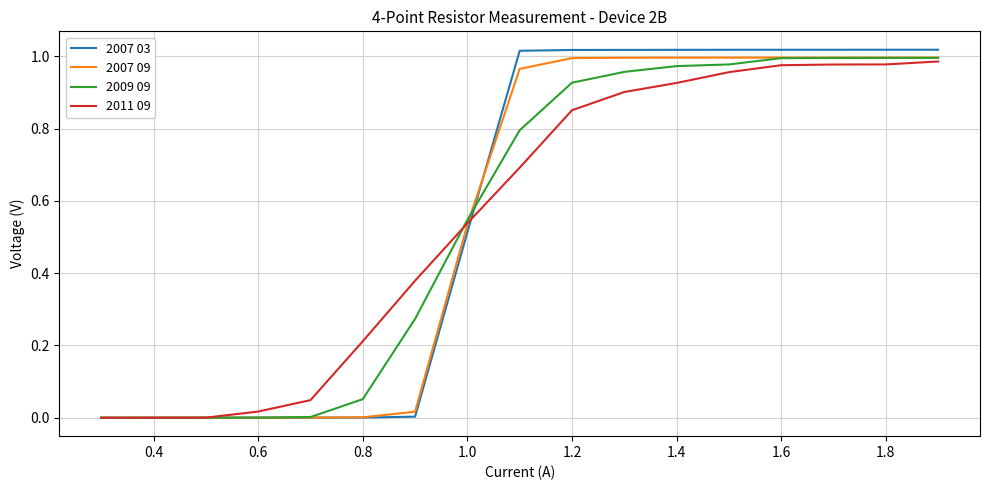

Which series has the largest range (max minus min)?

2007 03